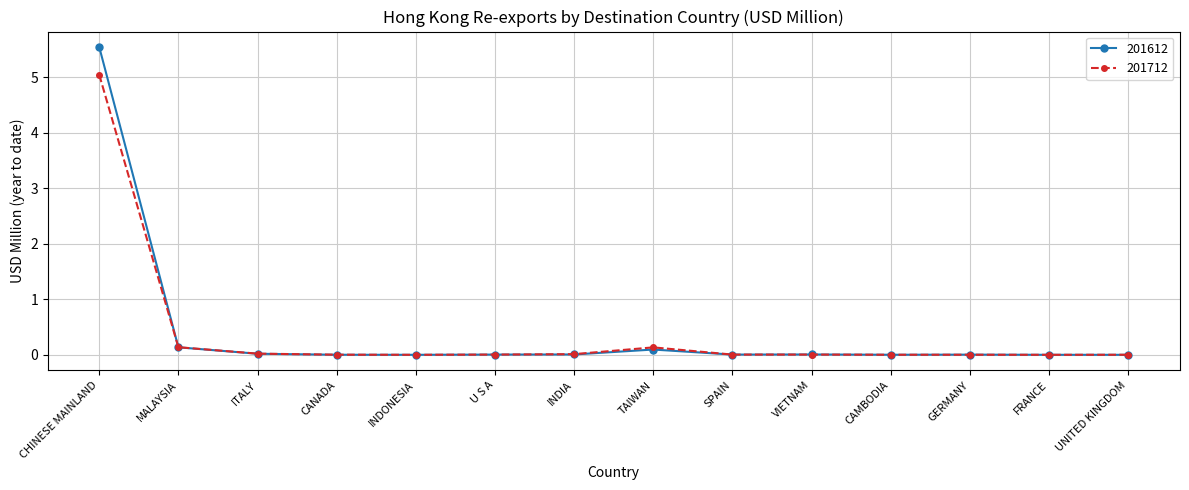

What is the approximate value of 201712 at CHINESE MAINLAND?

5.0